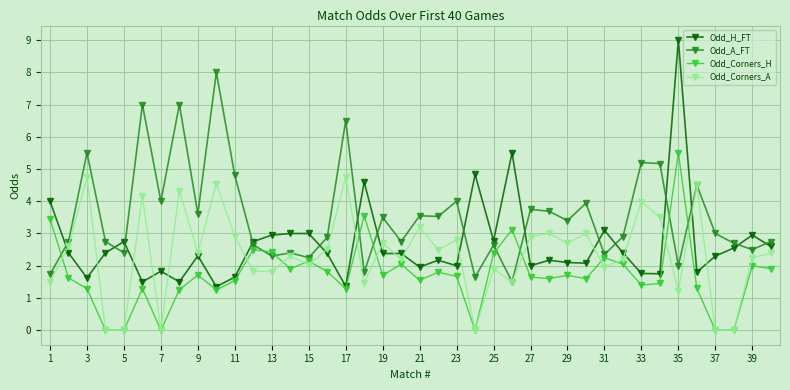

At how many categories does at least one series exceed 5?

9